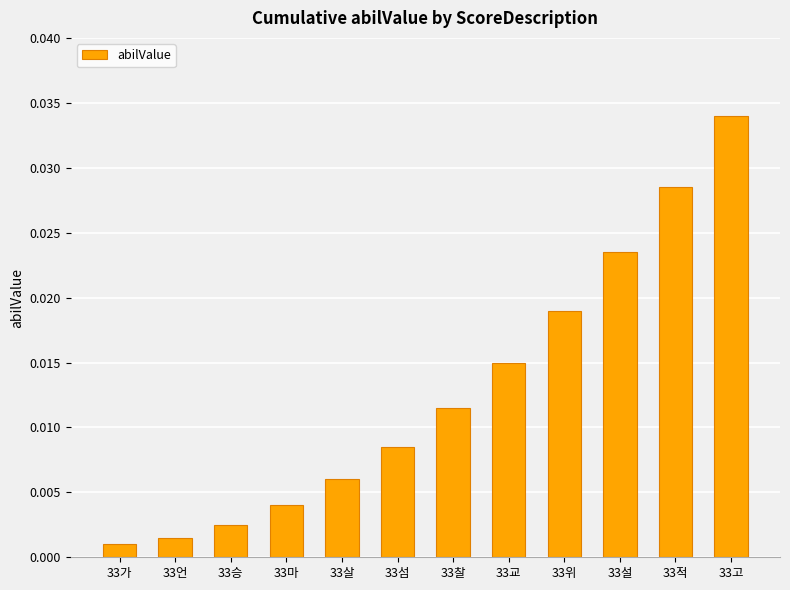

Does the chart contain stacked bars?

No